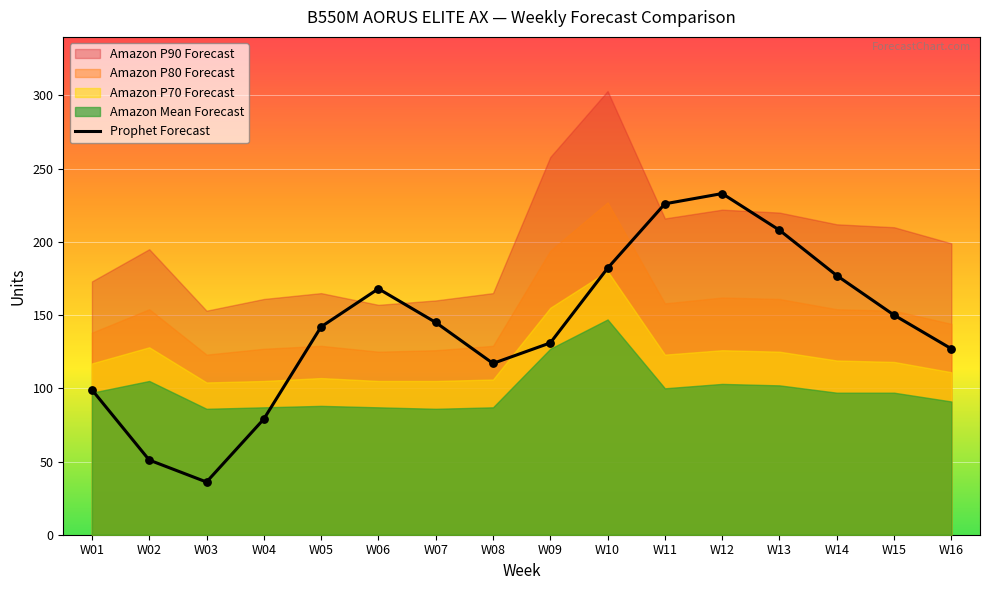

What is the change in value from W07 to W13?

+63